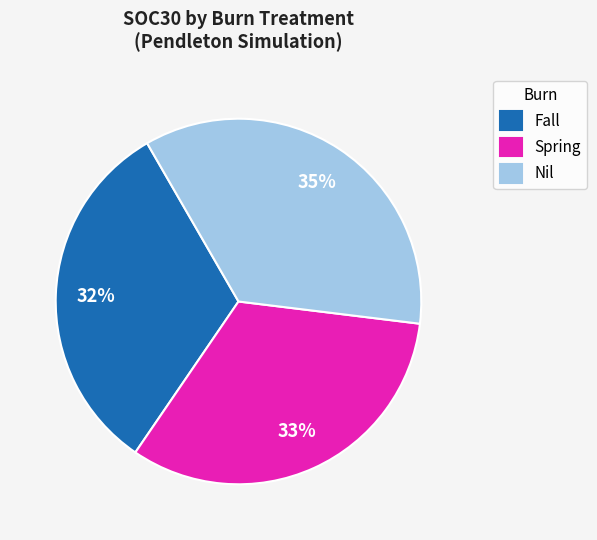

Which slice is the largest?

Nil